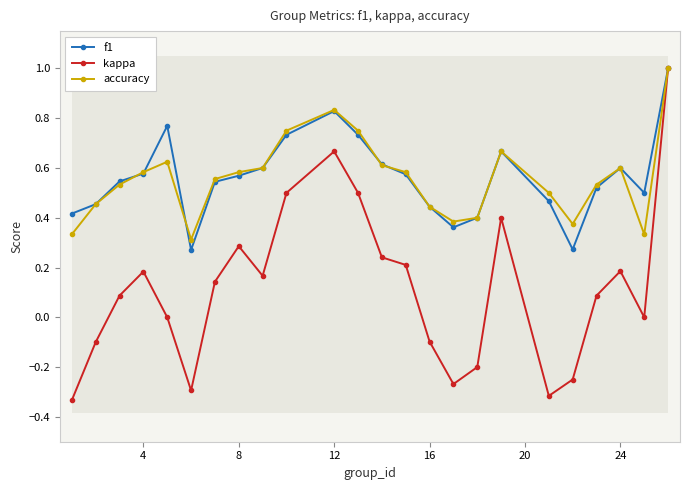

How many interior local peaks does the accuracy series have?

4